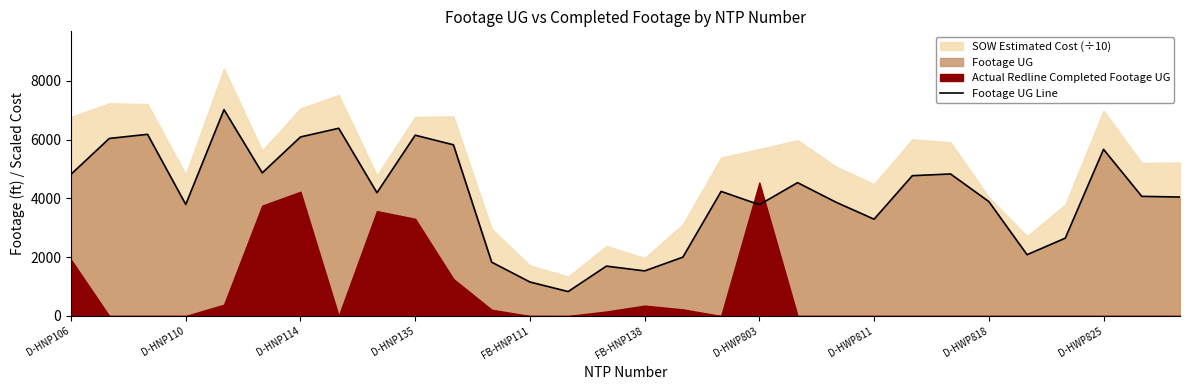

Where does the data first go above 4194?

D-HNP106